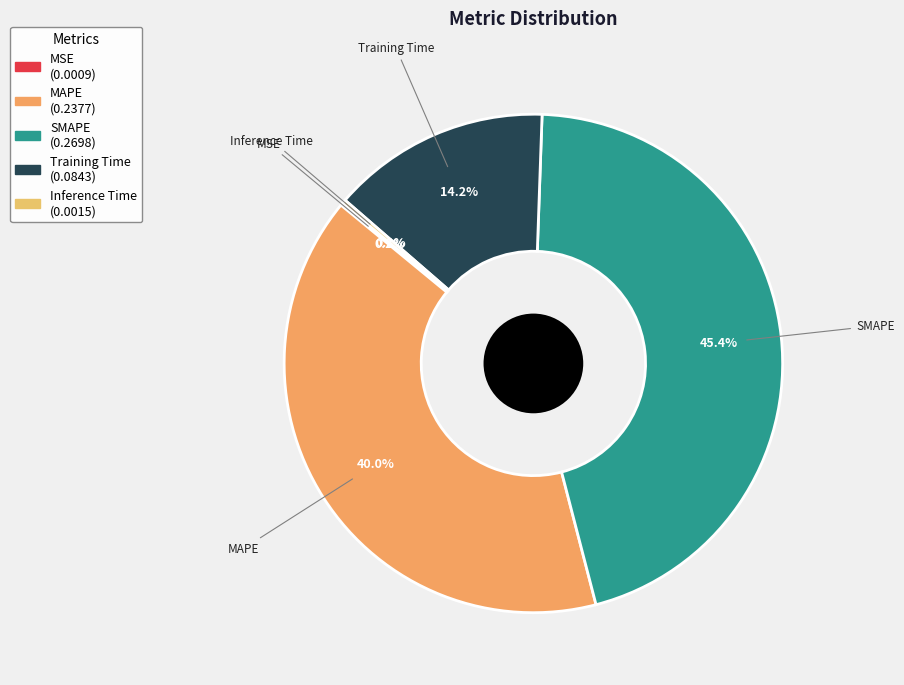

Does SMAPE account for over 50% of the chart?

No